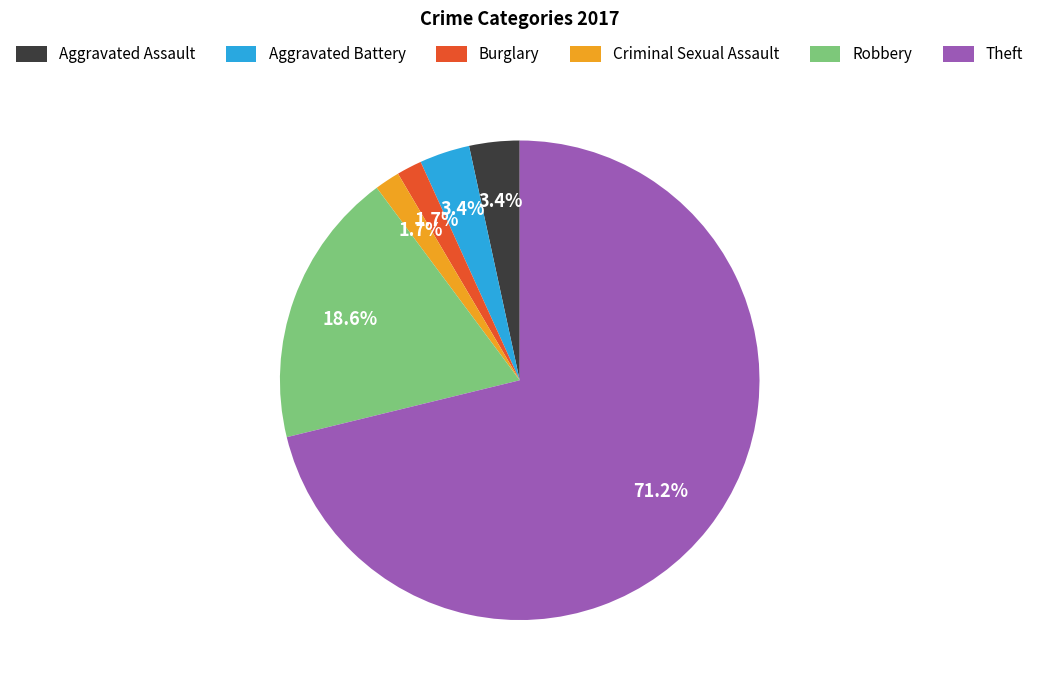

To the nearest percent, what is the difference between the Robbery and Theft slice percentages?

53%